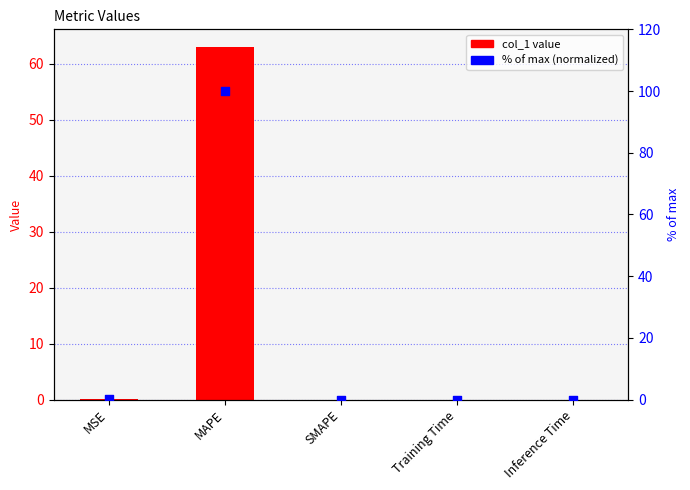

Which series has the largest Y range (max minus min)?

% of max (normalized)